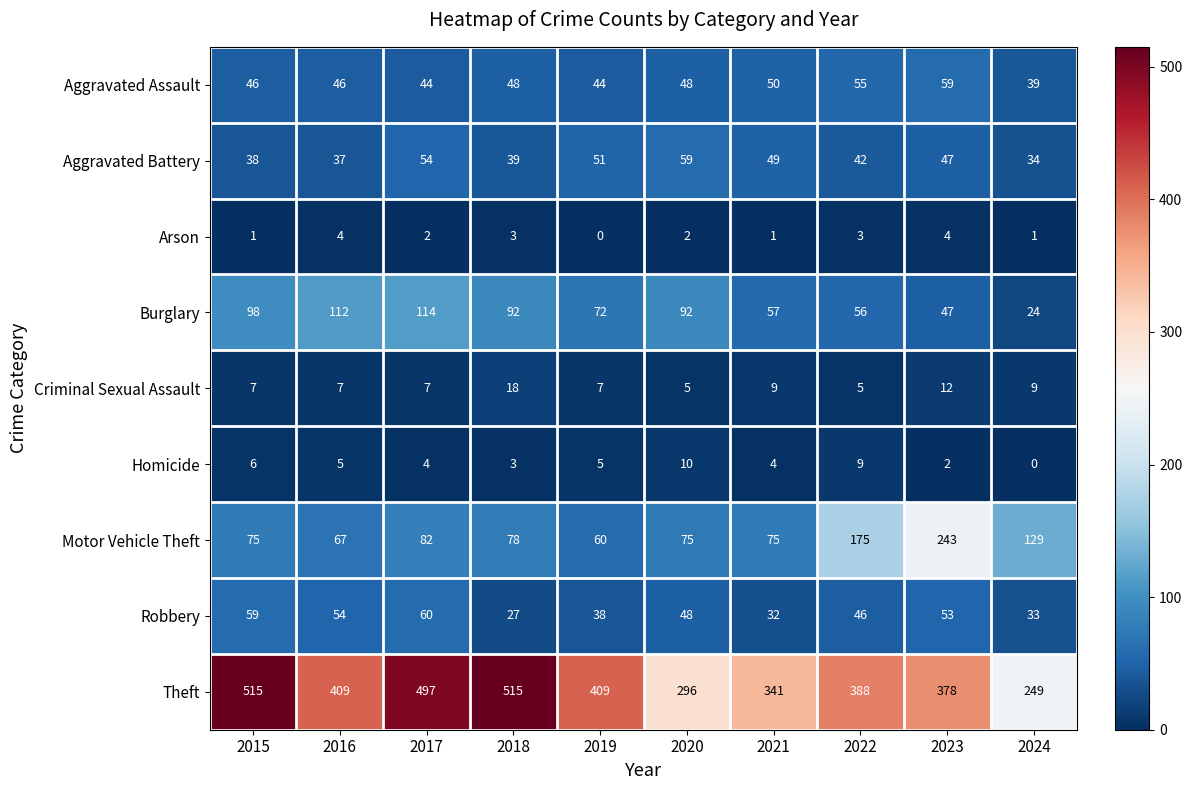

How many categories are shown in the chart?

10